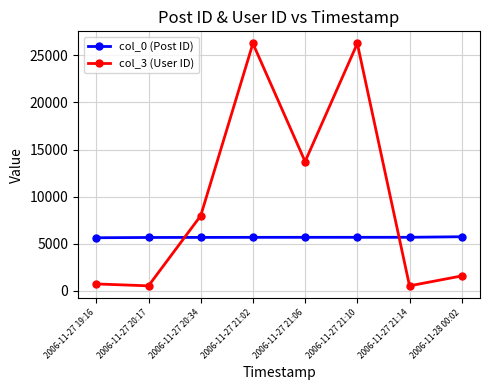

Where is the first local maximum for col_3 (User ID)?

2006-11-27 21:02